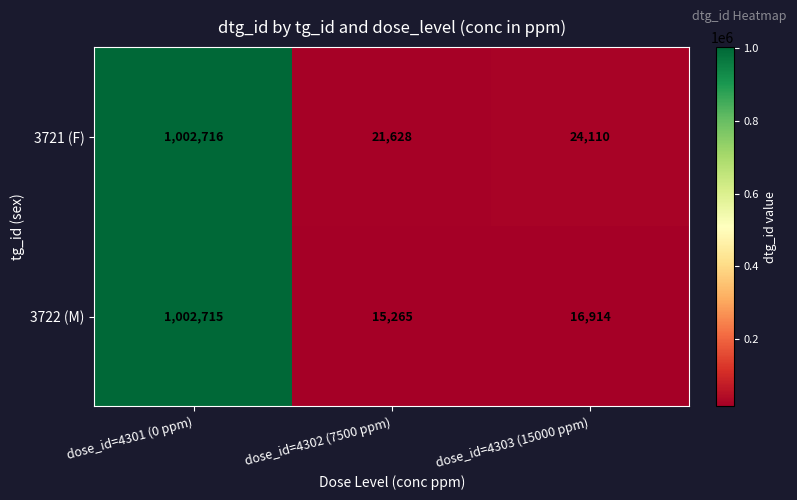

The value of 3721 (F) at dose_id=4303 (15000 ppm) is 14271. True or false?

False